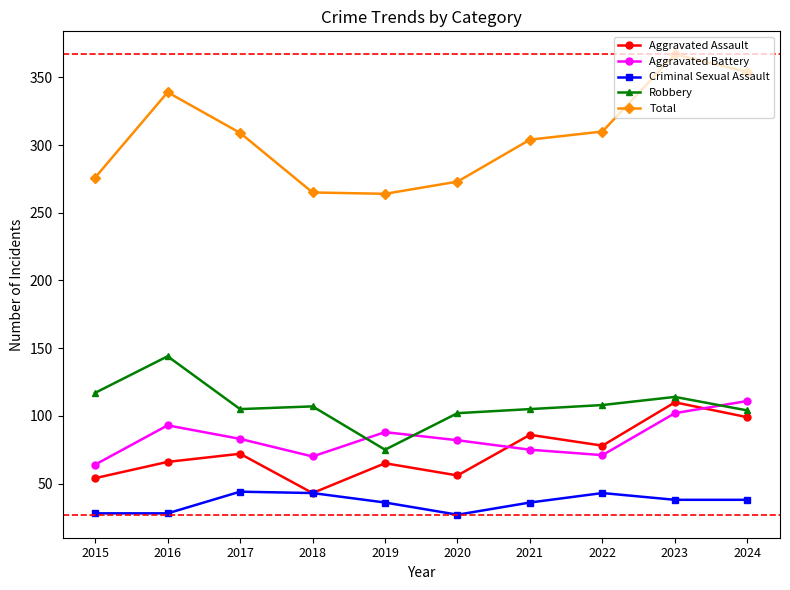

How many series are shown in this chart?

5